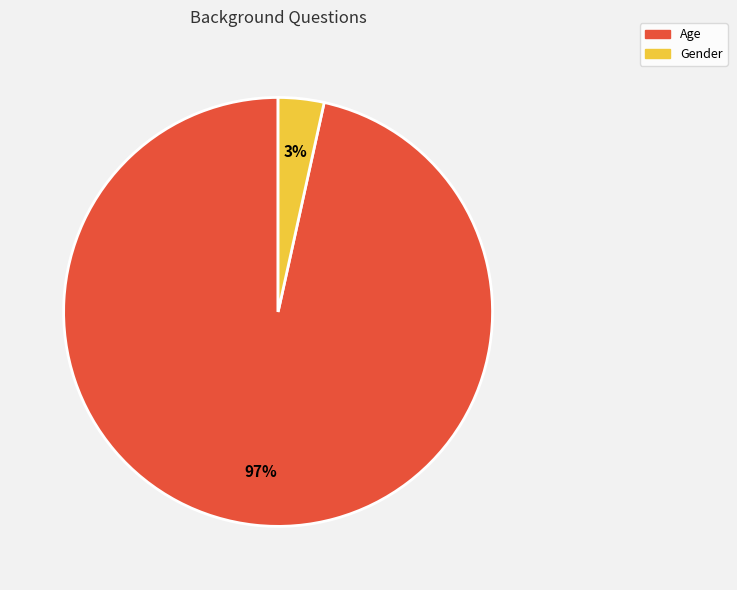

Combined, do Age and Gender account for over 50%?

Yes